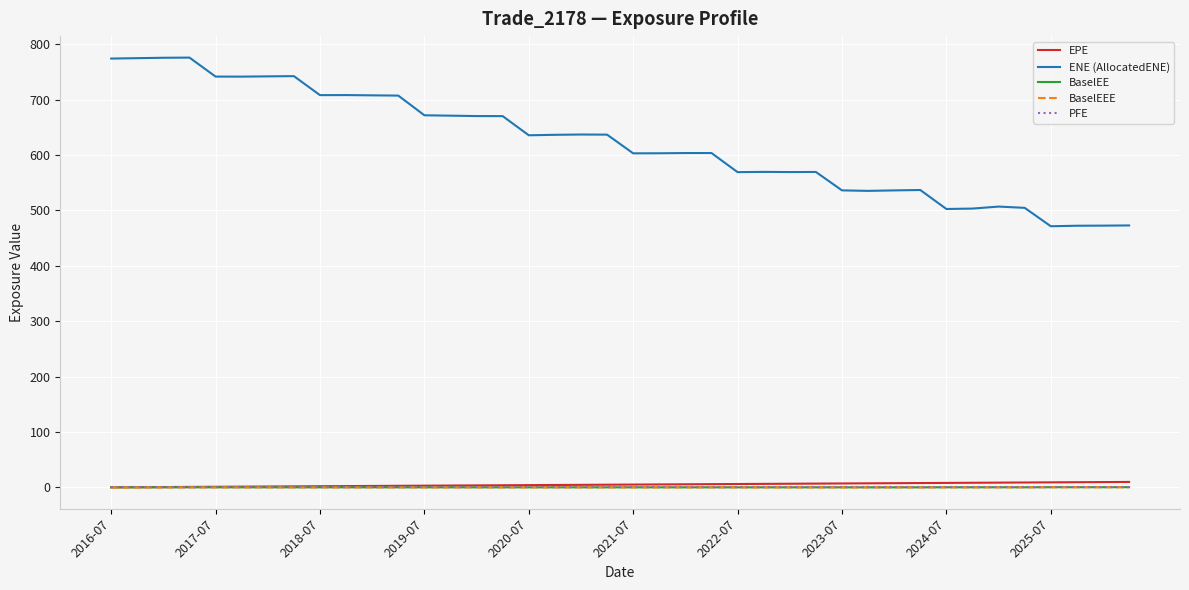

How many lines are shown in the chart?

5